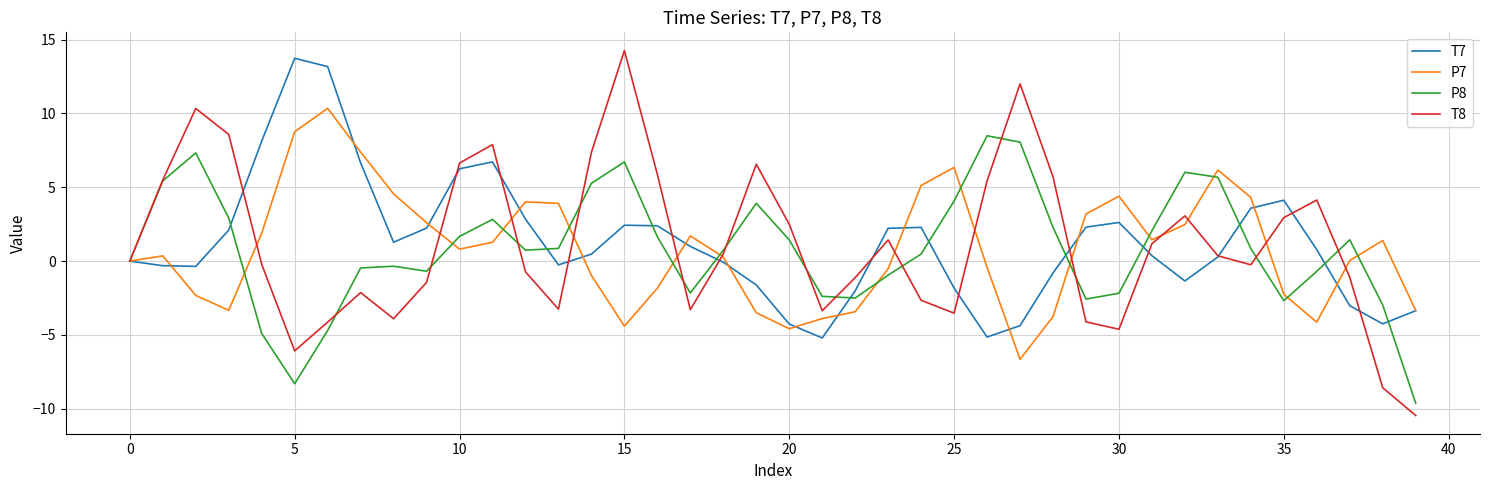

Which series has the widest spread of values?

T8